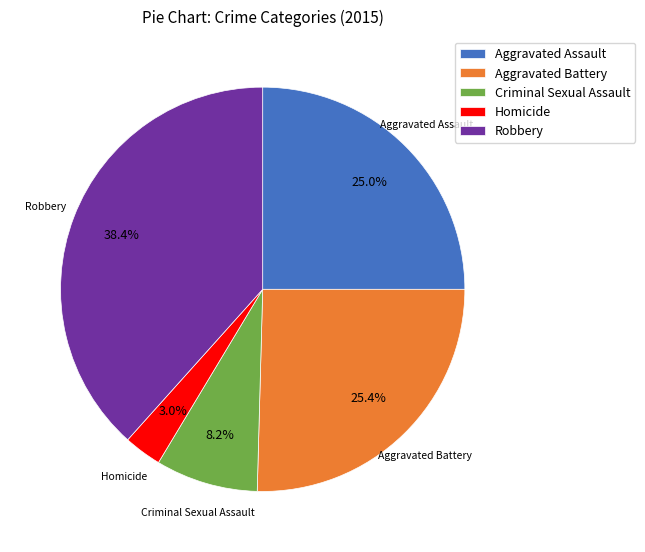

To the nearest percent, what is the difference between the Criminal Sexual Assault and Homicide slice percentages?

5%